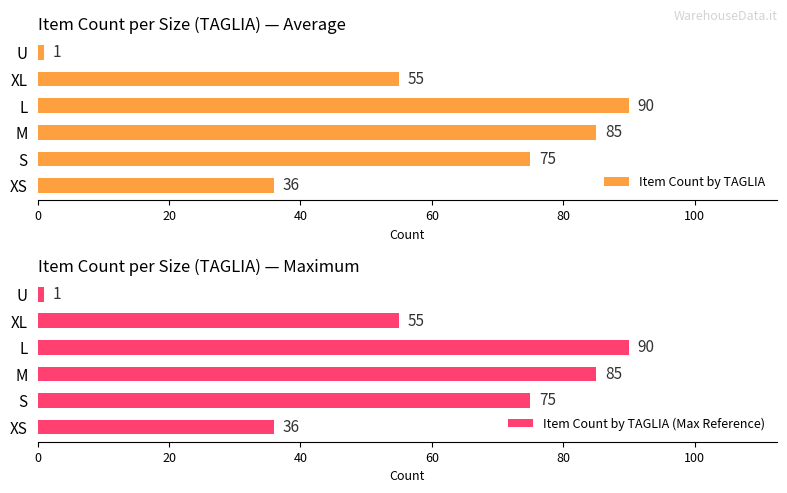

What is the approximate value of Item Count by TAGLIA (Max Reference) at XL, to the nearest 10?

60